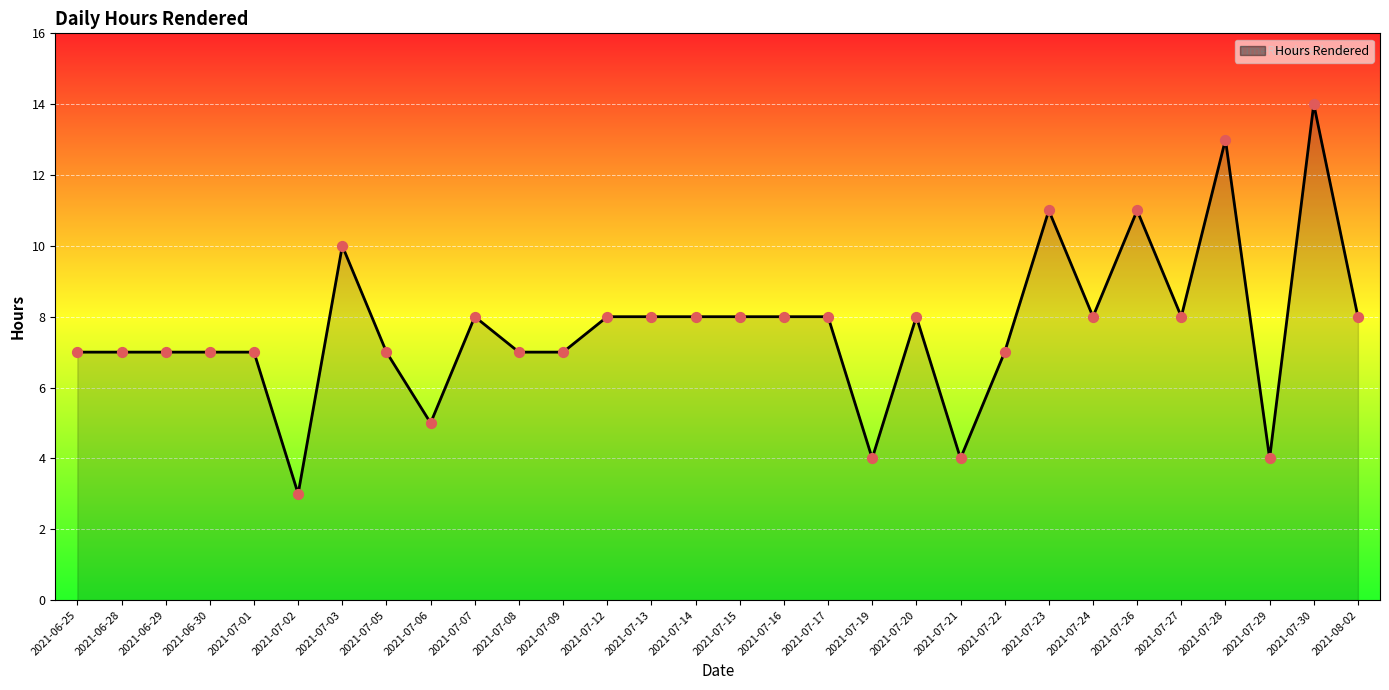

What is the change in value from 2021-07-13 to 2021-07-19?

-4